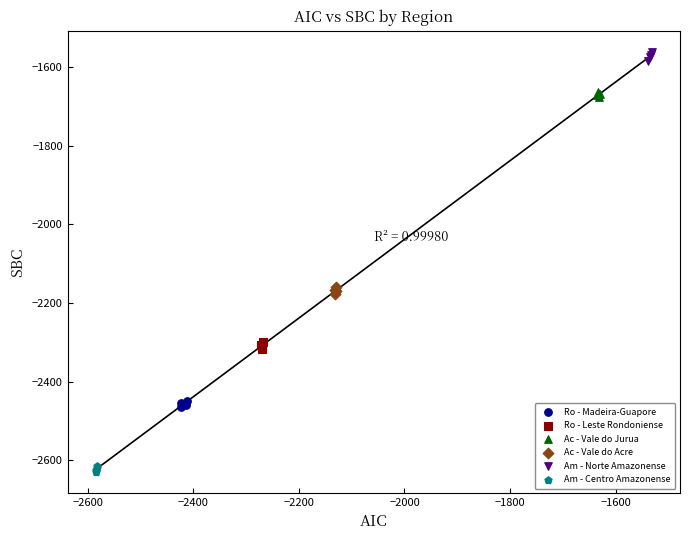

Which series contains the highest Y value?

Am - Norte Amazonense